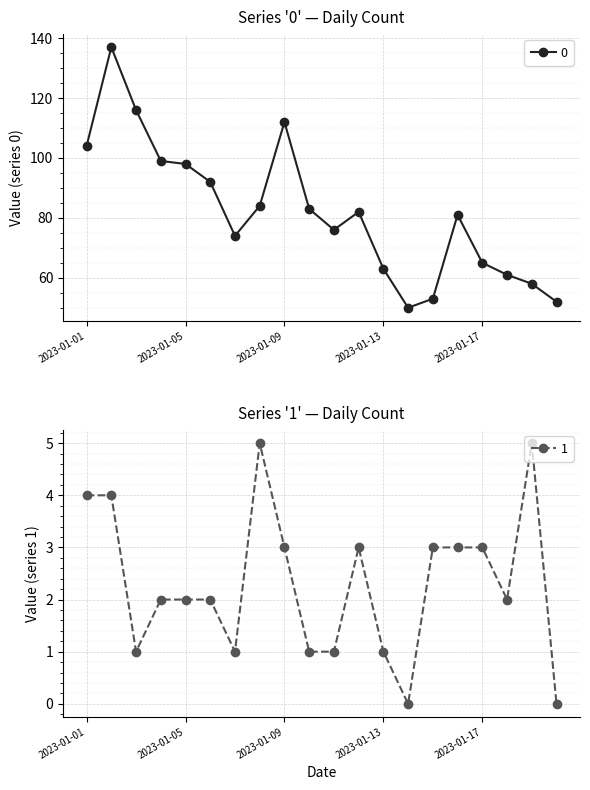

In 0, how many points are higher than both neighbors (excluding endpoints)?

4